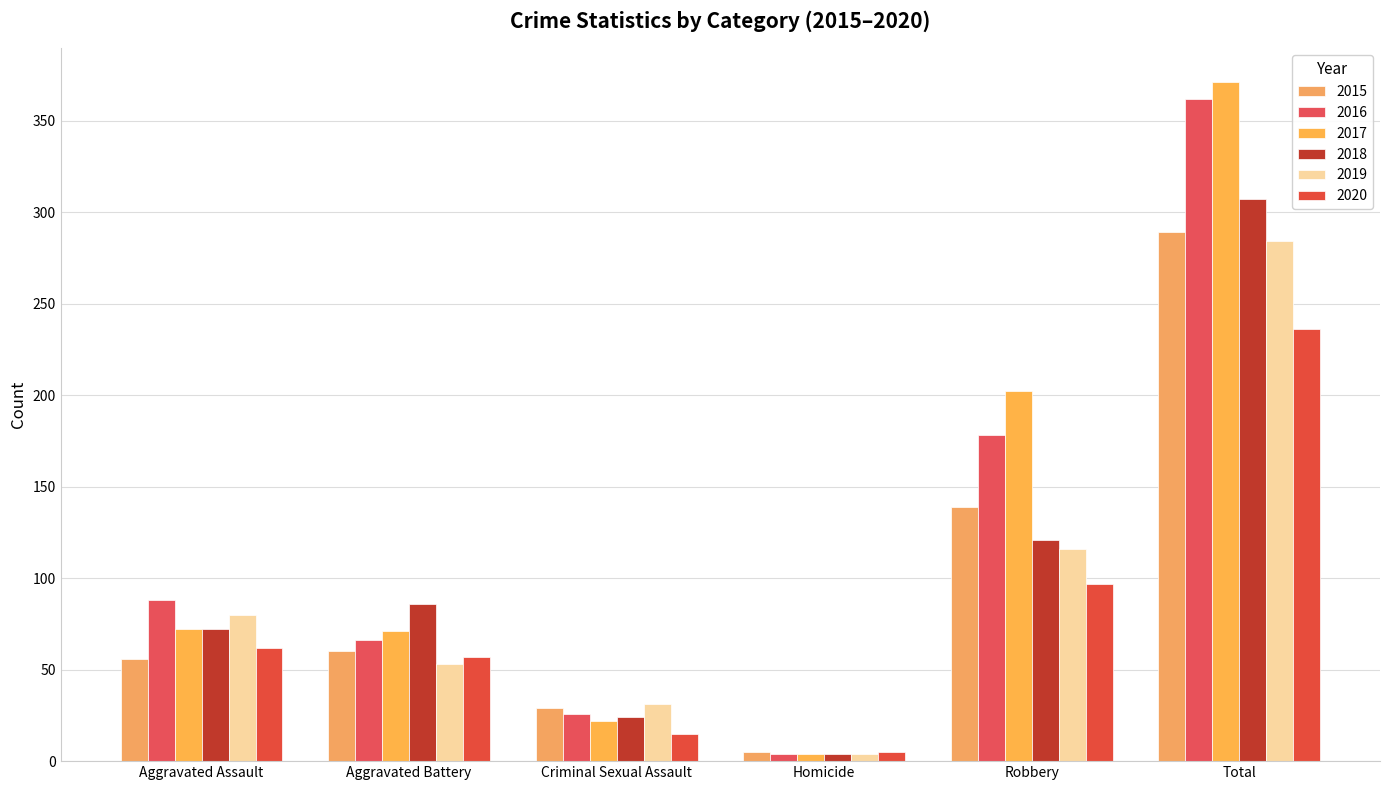

How many groups of bars are there?

6